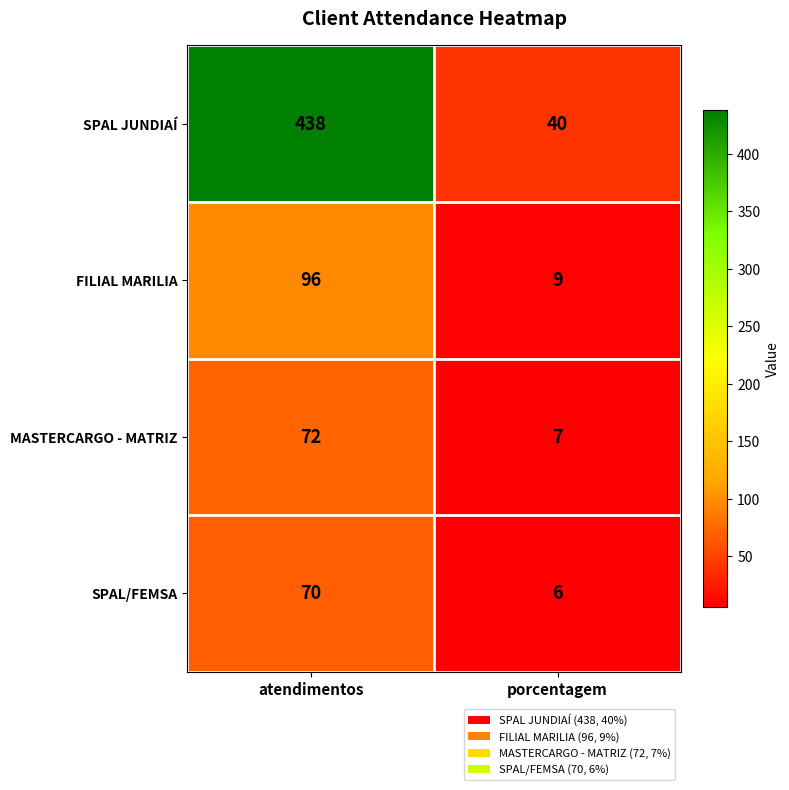

What value does the SPAL/FEMSA series have at atendimentos, to the nearest 10?

70